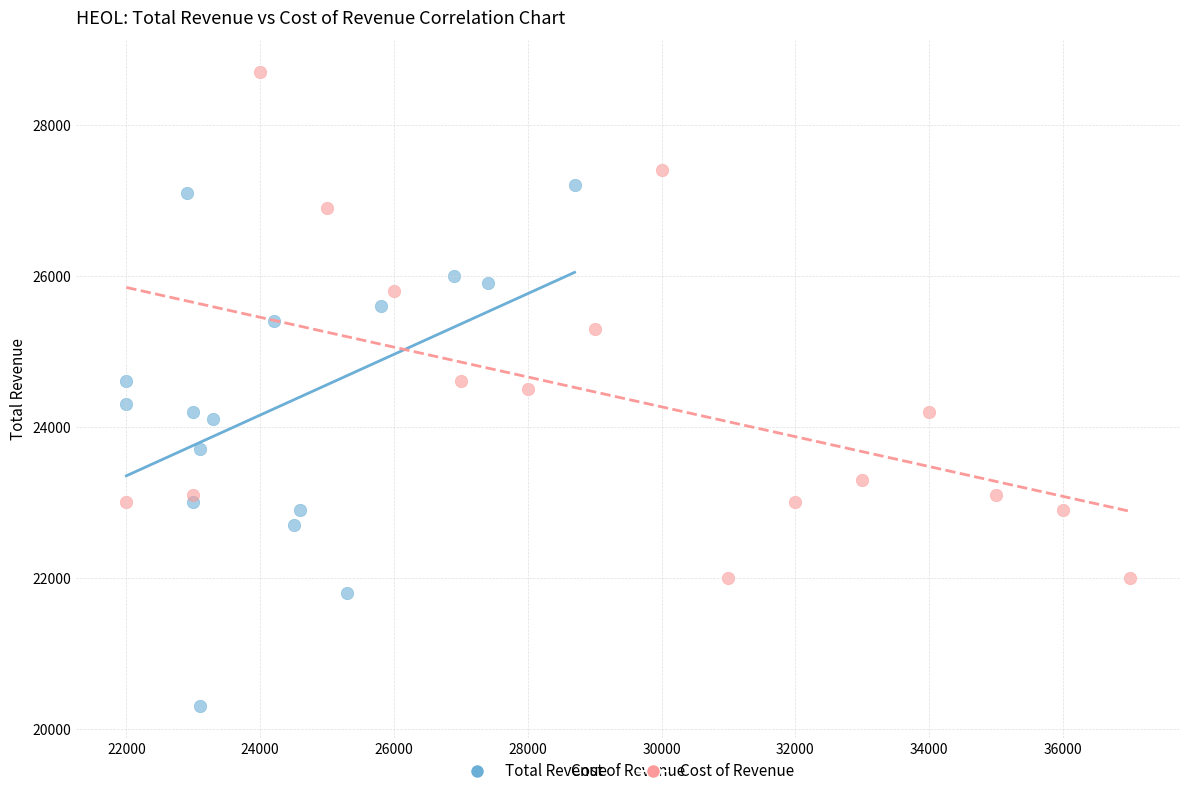

Which series contains the lowest Y value?

Total Revenue